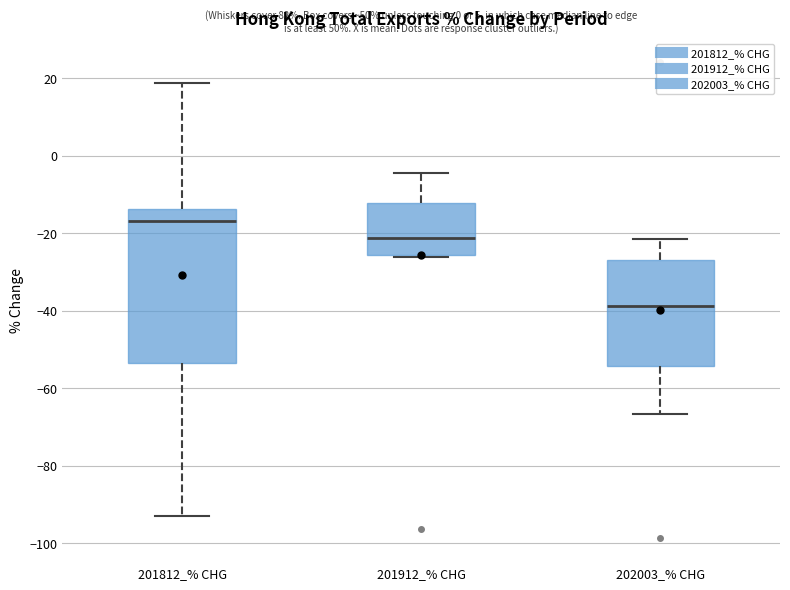

Reading left to right, transcribe this box plot: for each box, give where its median line is, the range the box spans, and where its two whiskers end, as read against the y-axis. The values are not printed on the chart, so give them approximately, as read against the axis.

201812_% CHG: median -16, box -54 to -14, whiskers -92 to 18
201912_% CHG: median -22, box -26 to -12, whiskers -26 to -4
202003_% CHG: median -38, box -54 to -26, whiskers -66 to -22